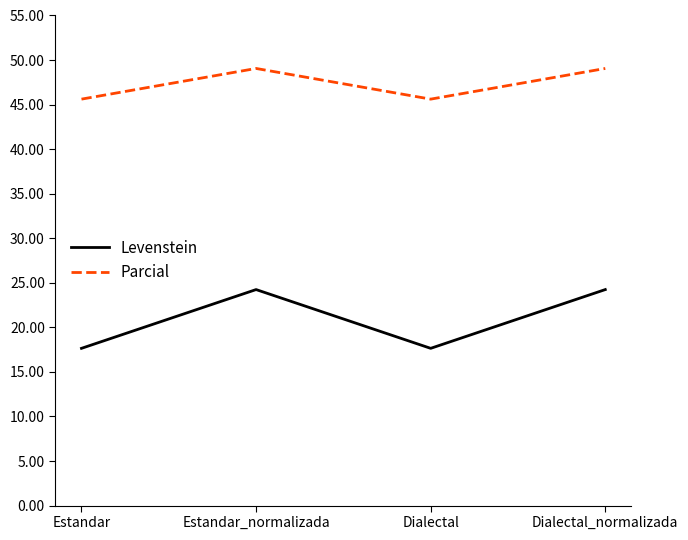

What are all the series names shown in the legend?

Levenstein, Parcial